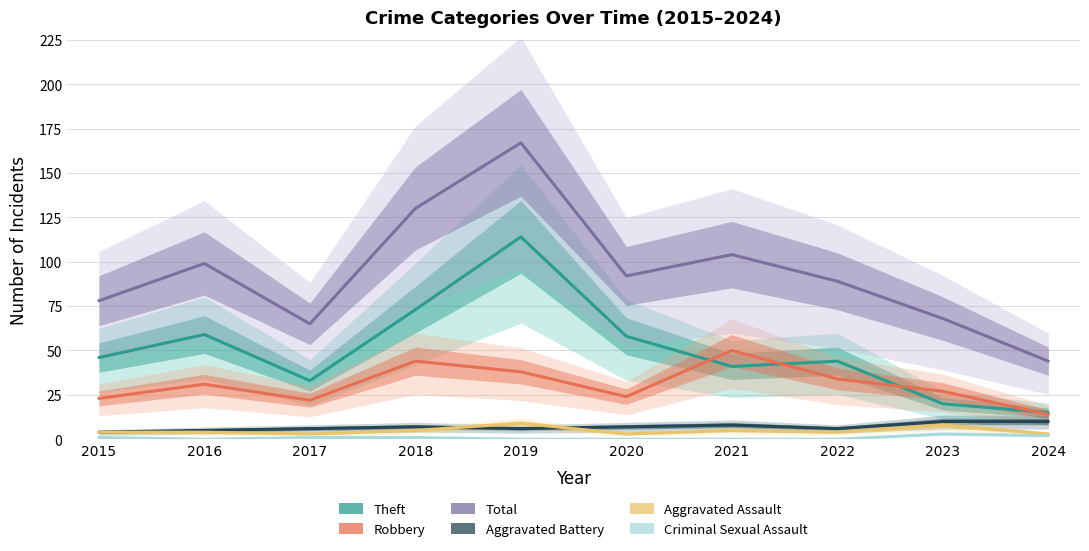

Which series has the largest range (max minus min)?

Total